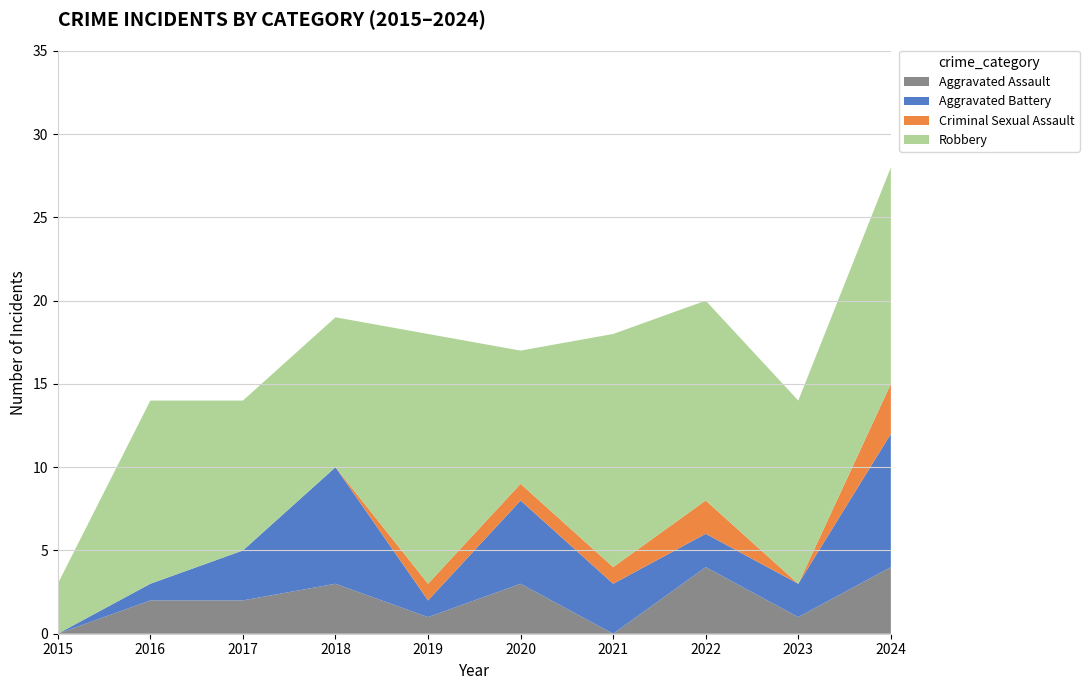

Reading right to left, extract all data points from this chart.

Aggravated Assault: 4	1	4	0	3	1	3	2	2	0
Aggravated Battery: 8	2	2	3	5	1	7	3	1	0
Criminal Sexual Assault: 3	0	2	1	1	1	0	0	0	0
Robbery: 13	11	12	14	8	15	9	9	11	3